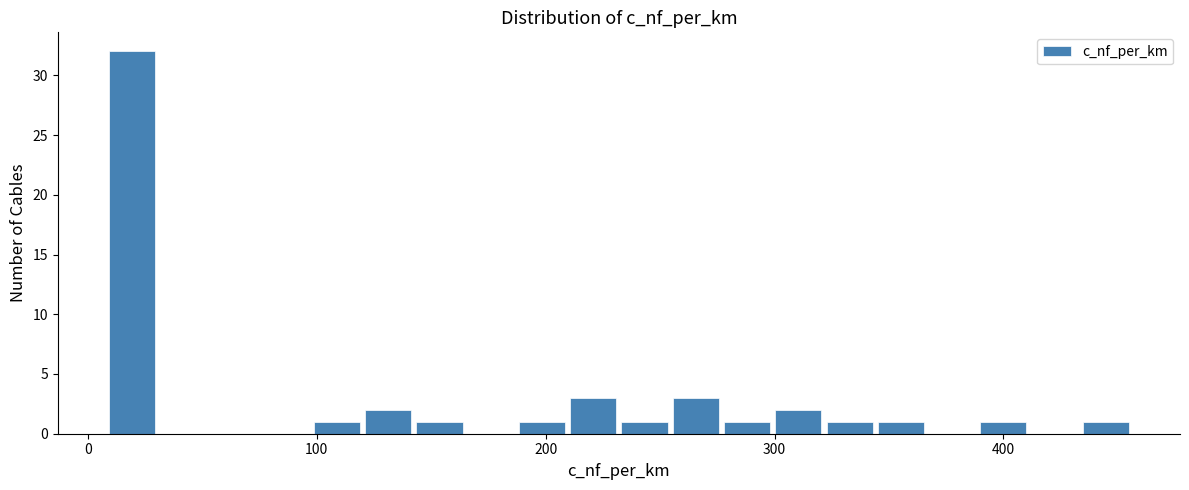

Around what value on the x-axis is the tallest bar? Give the approximate position of its centre, as read against the axis.

20